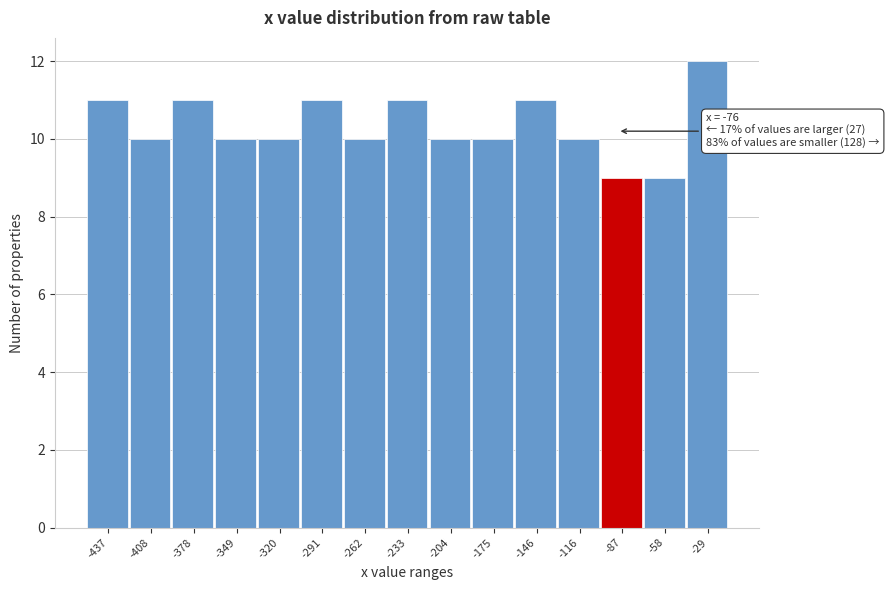

Reading left to right, extract all data points from this chart.

-437=11	-408=10	-378=11	-349=10	-320=10	-291=11	-262=10	-233=11	-204=10	-175=10	-146=11	-116=10	-87=9	-58=9	-29=12